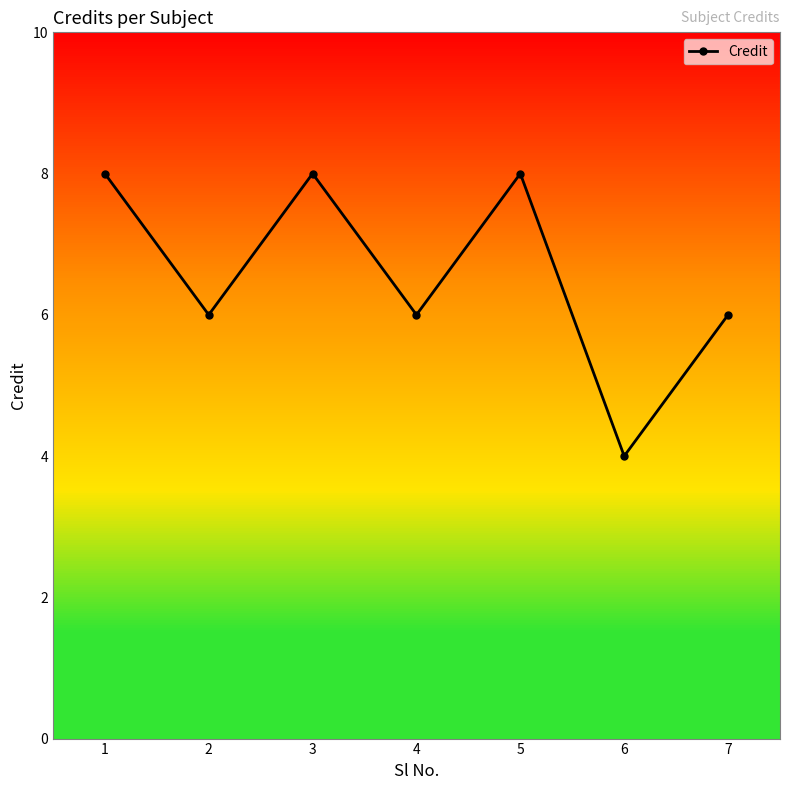

Rank the categories by value from highest to lowest.

1, 3, 5, 2, 4, 7, 6